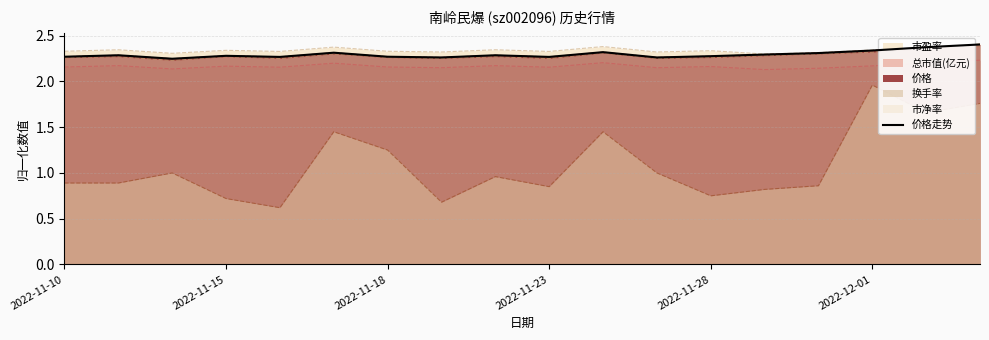

How many points are higher than both their immediate neighbors (excluding endpoints)?

5